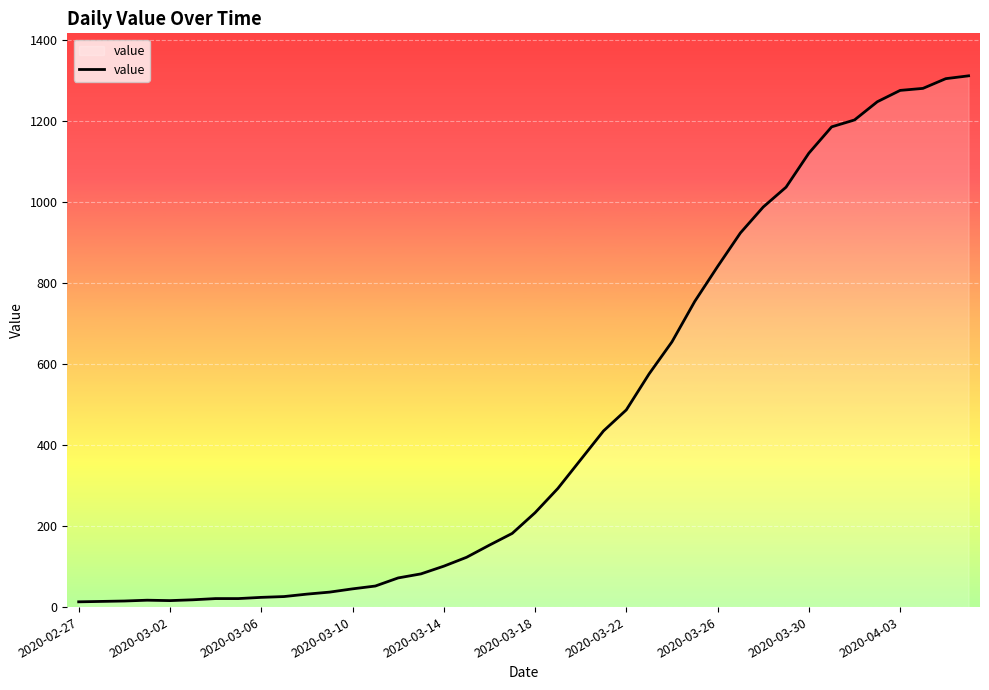

What is the difference between the maximum and minimum values?

1299